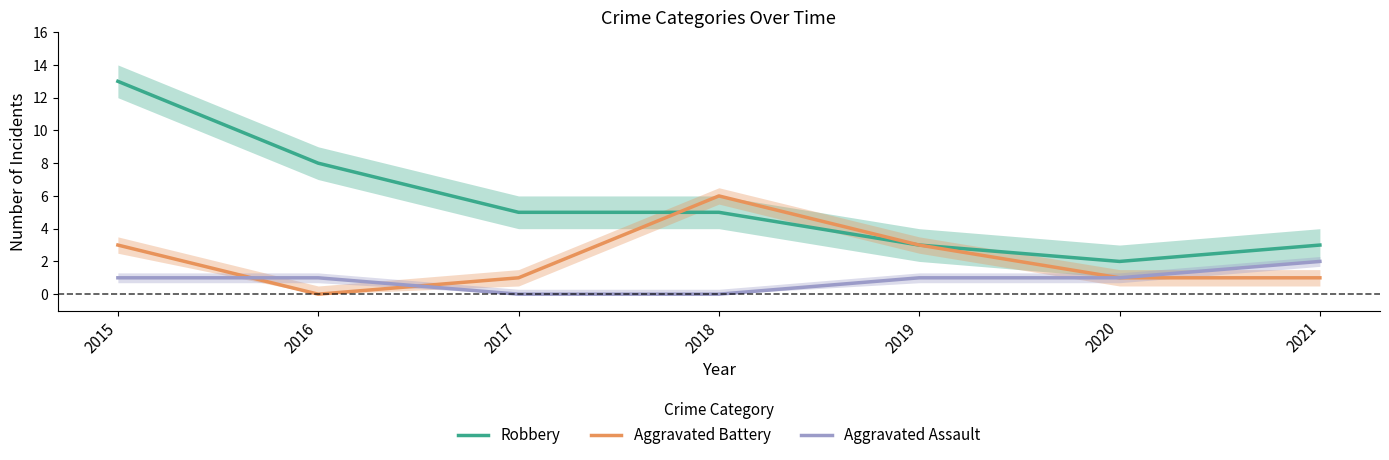

Which series has the widest spread of values?

Robbery